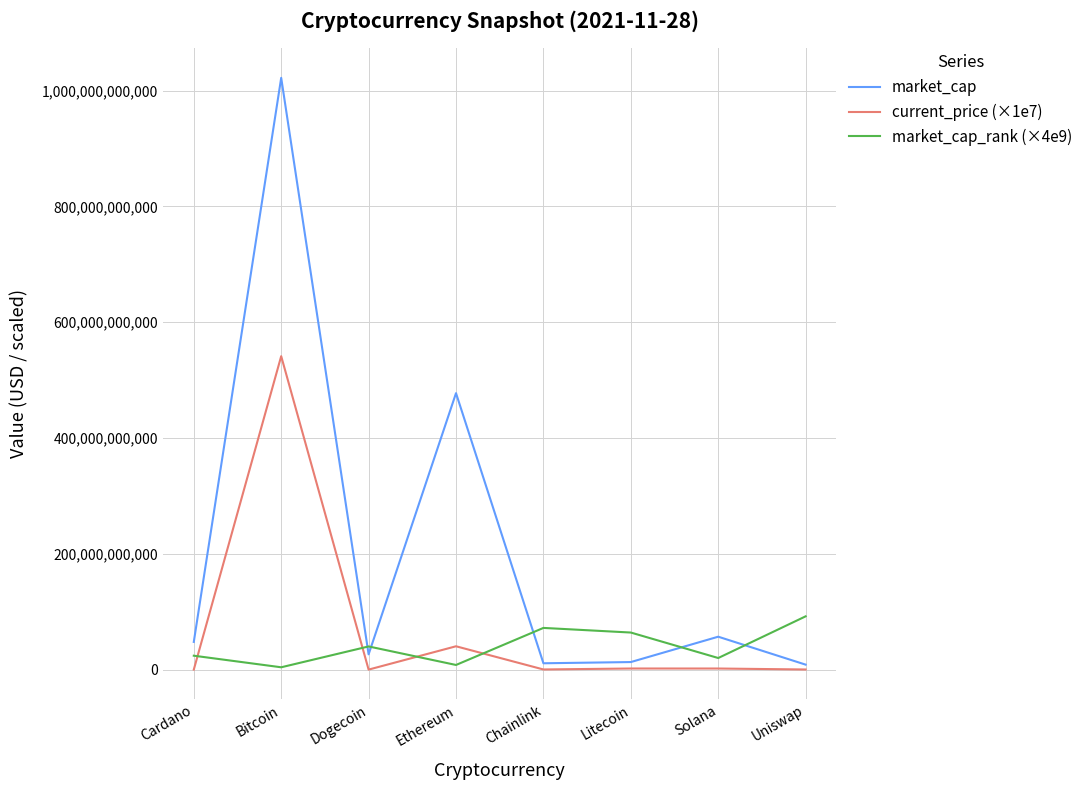

At which category does the chart reach its peak across all series?

Bitcoin